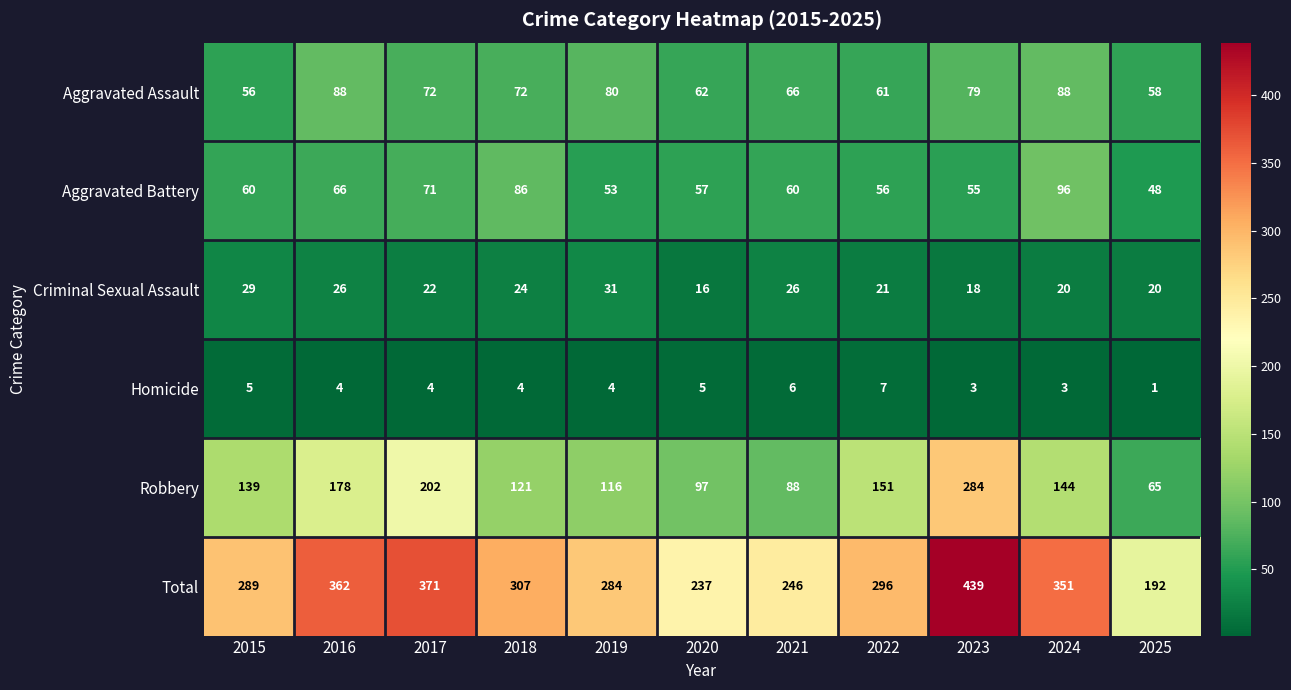

What is the sum of all Criminal Sexual Assault values?

253